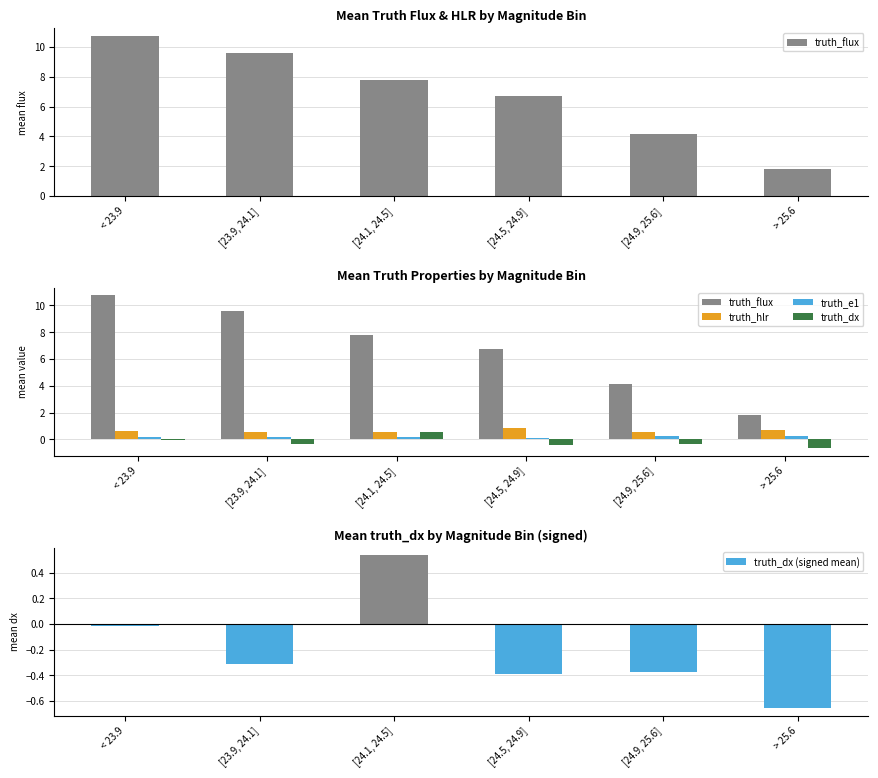

Between [23.9, 24.1] and [24.9, 25.6], which is larger?

[23.9, 24.1]